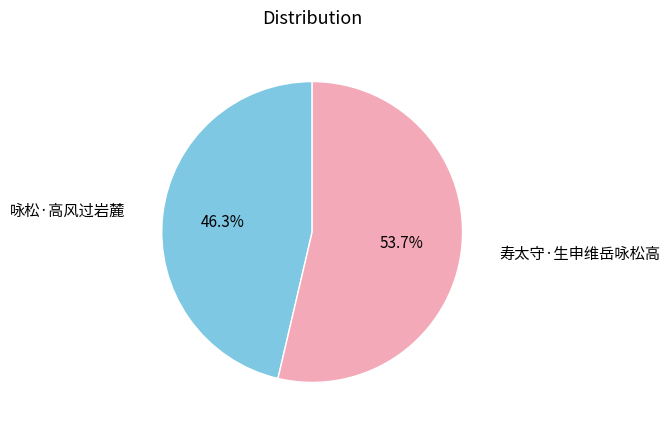

How many slices are in this pie chart?

2